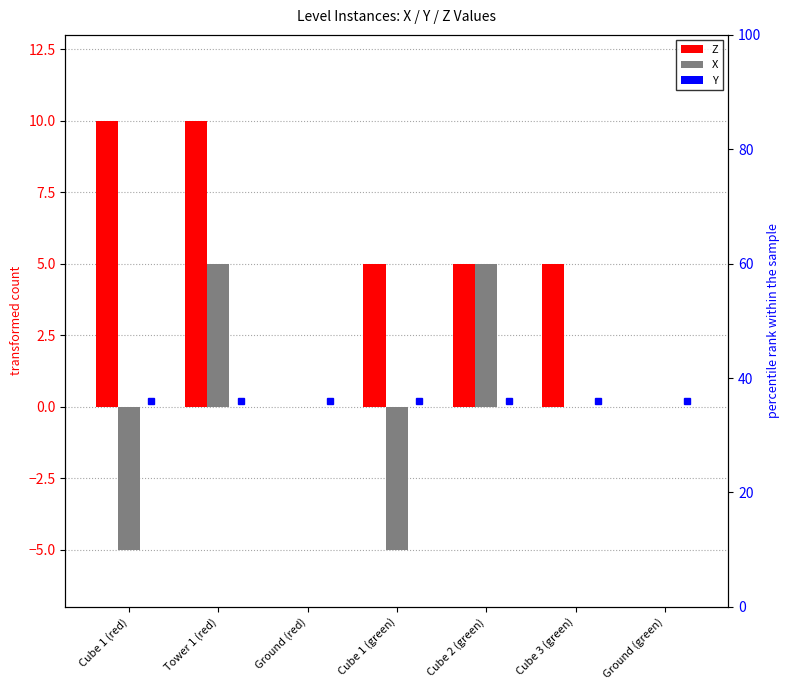

What are all the series names shown in the legend?

Z, X, Y